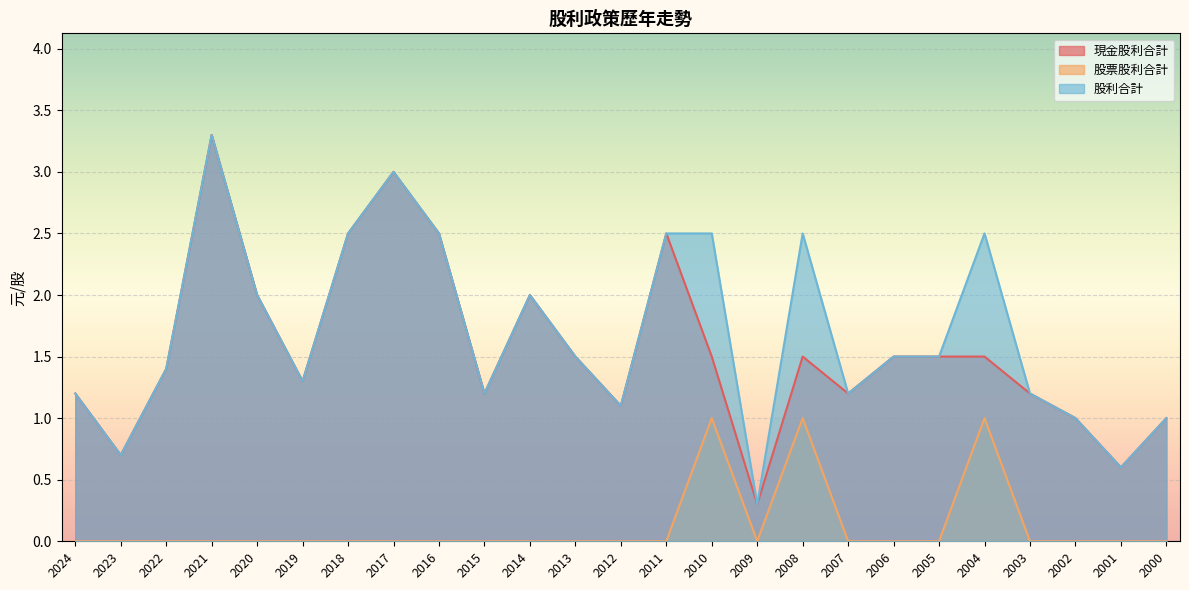

Where is the first local maximum for 現金股利合計?

2021